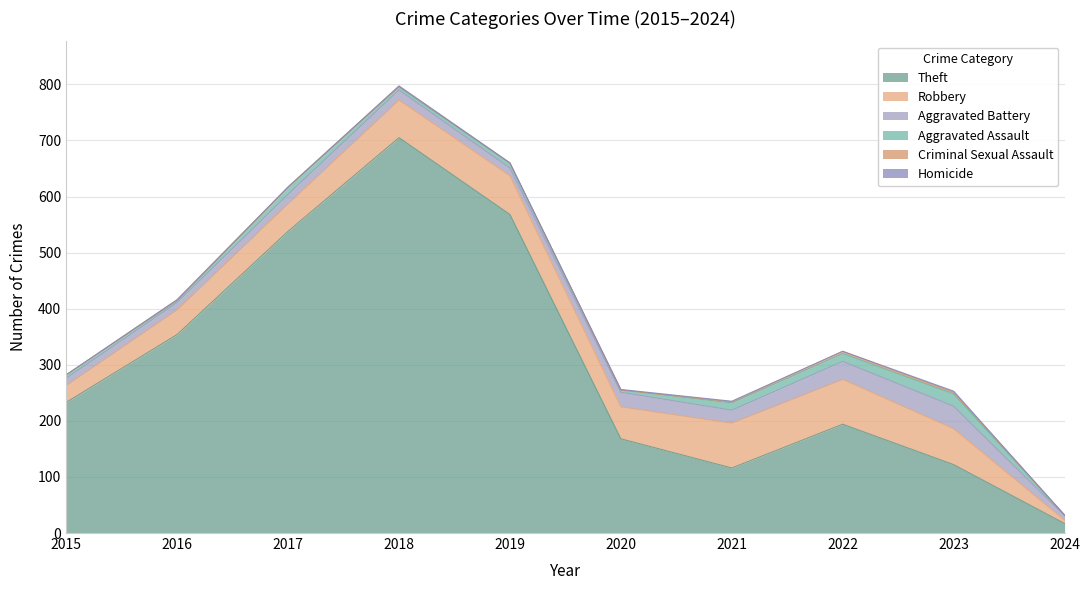

What is the greatest value displayed?

705